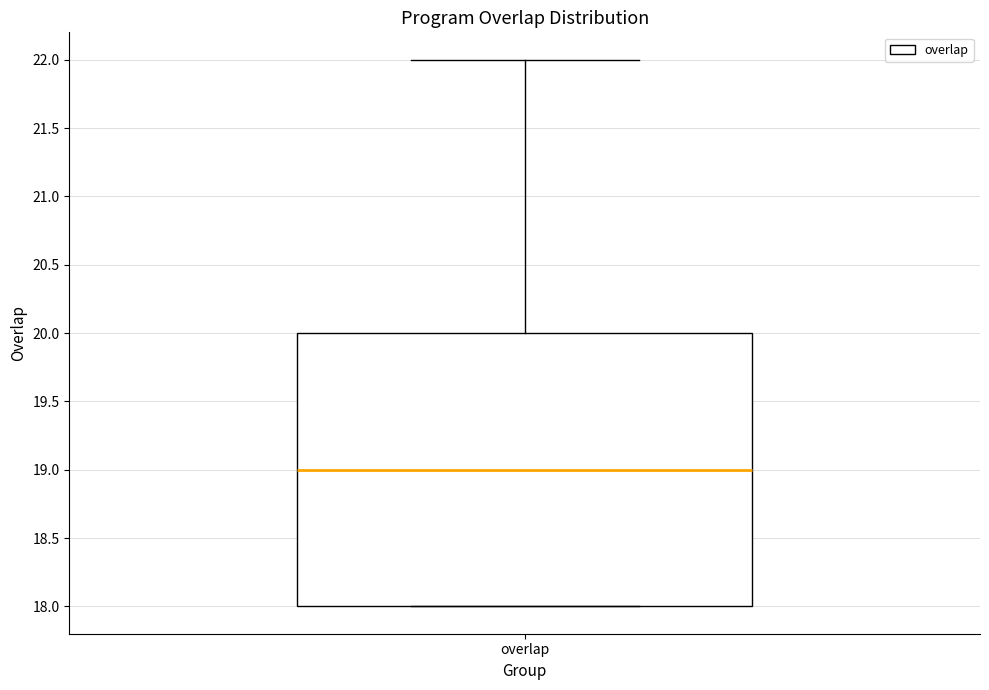

Transcribe this box plot: give where the median line is, the range the box spans, and where the two whiskers end, as read against the y-axis. The values are not printed on the chart, so give them approximately, as read against the axis.

median 19, box 18 to 20, whiskers 18 to 22